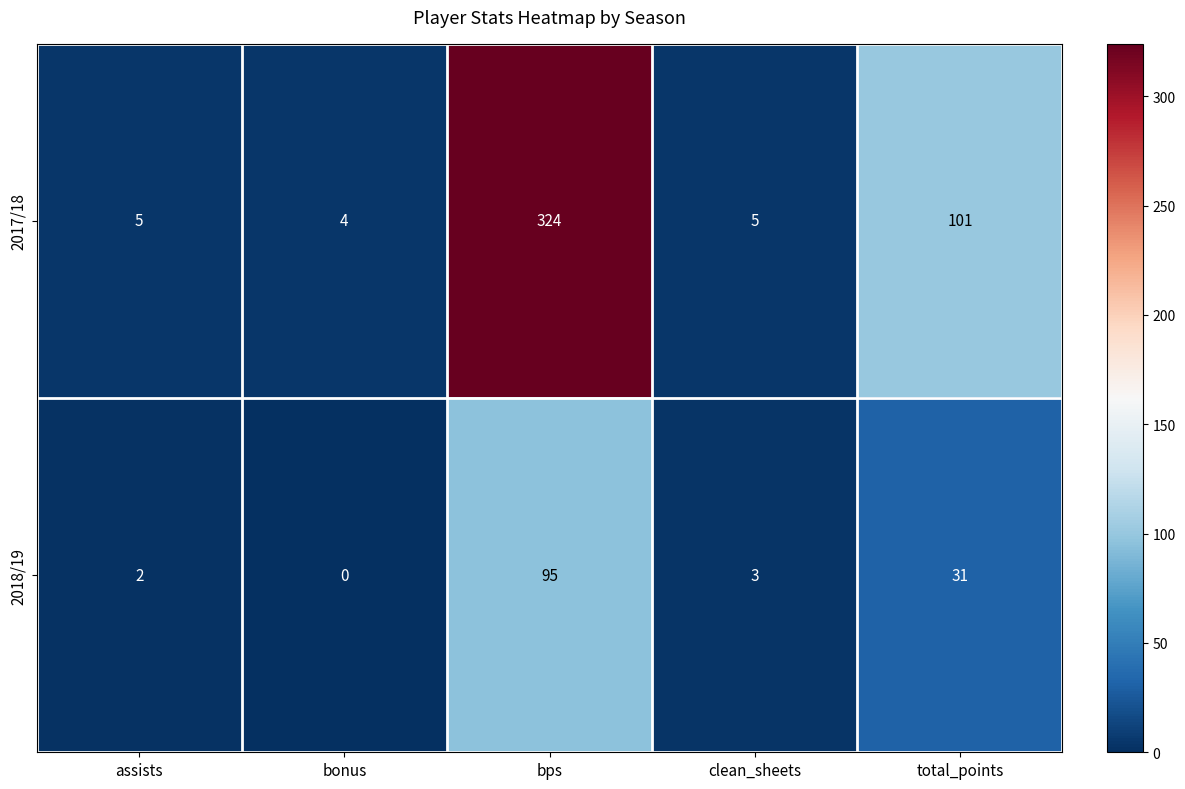

What is the difference between the maximum and minimum values in the 2018/19 series?

95